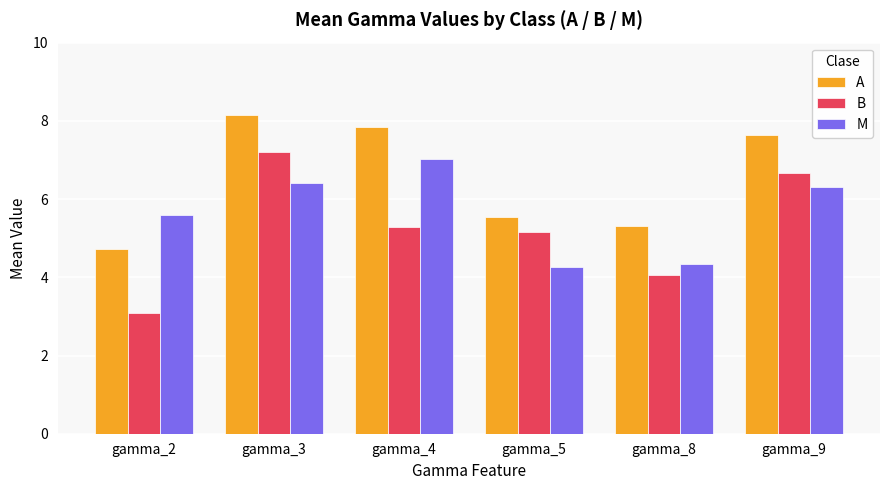

What is the highest value of the A series?

8.2